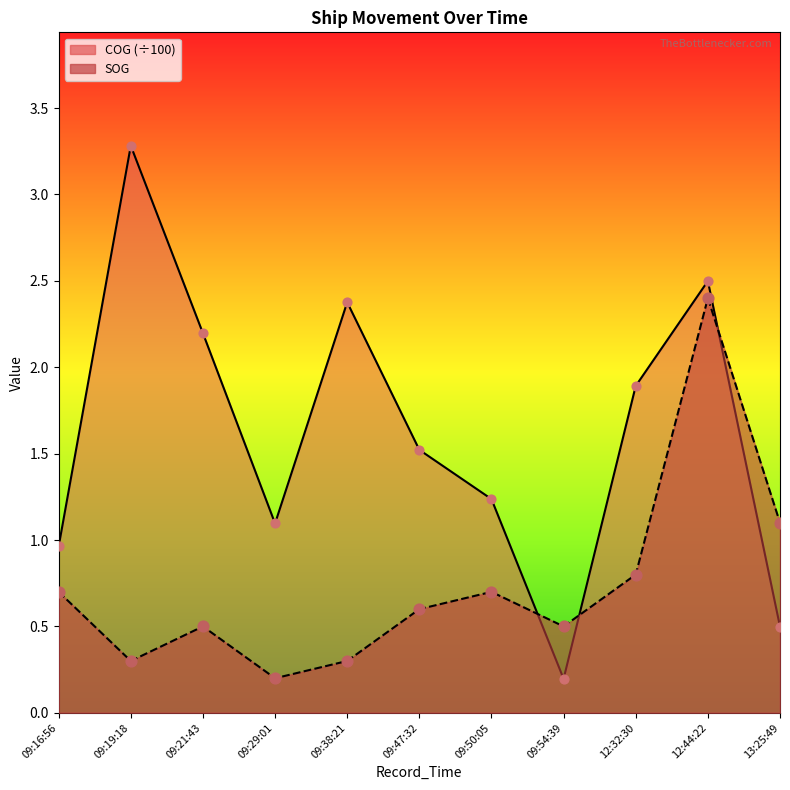

Which series has the largest Y range (max minus min)?

COG